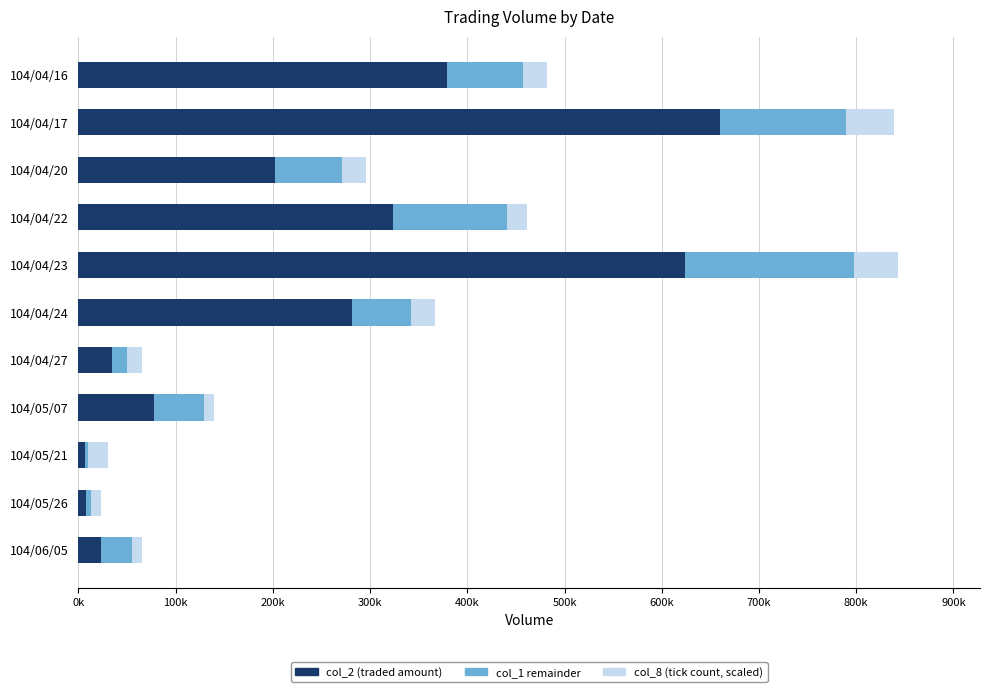

True or false: col_8 (scaled) has a value of 17562 at 104/05/26.

False